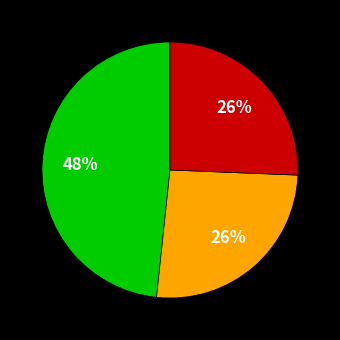

Is there a majority slice in this chart?

No